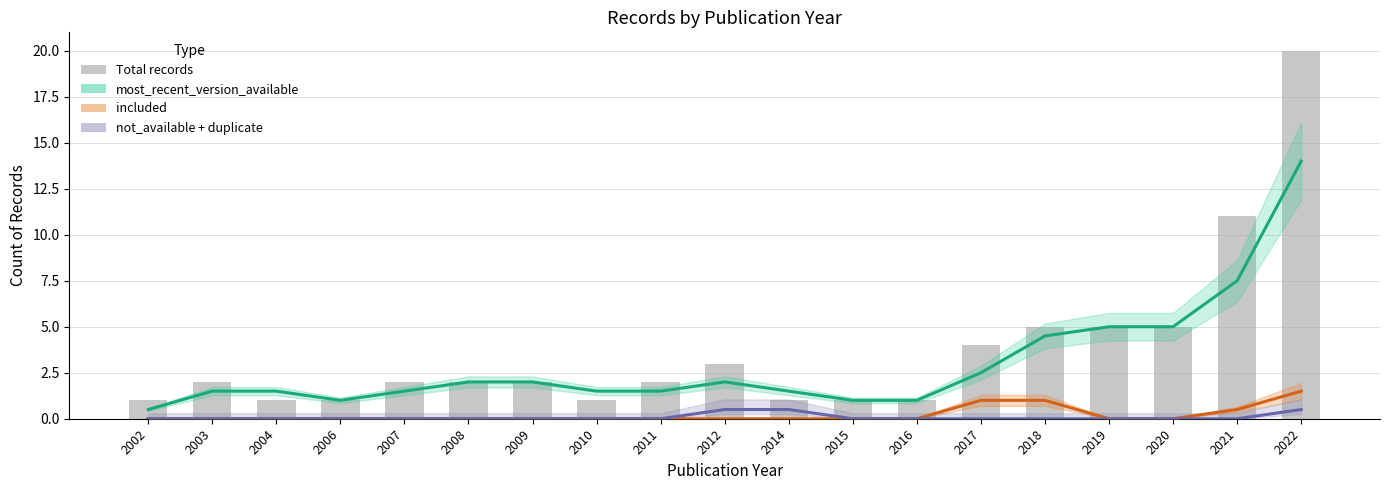

What is the total value across all series at 2020?

10.0